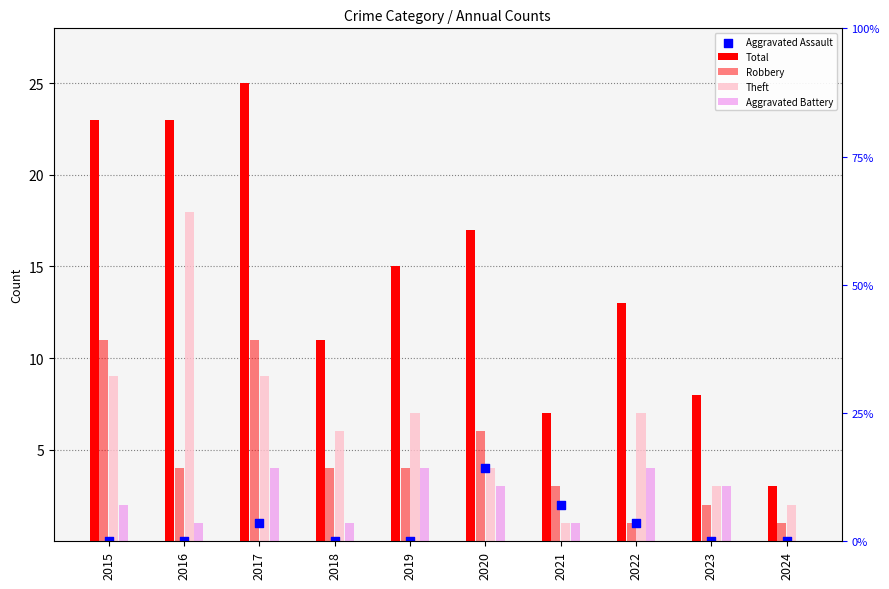

What are all the series names shown in the legend?

Total, Robbery, Theft, Aggravated Battery, Aggravated Assault